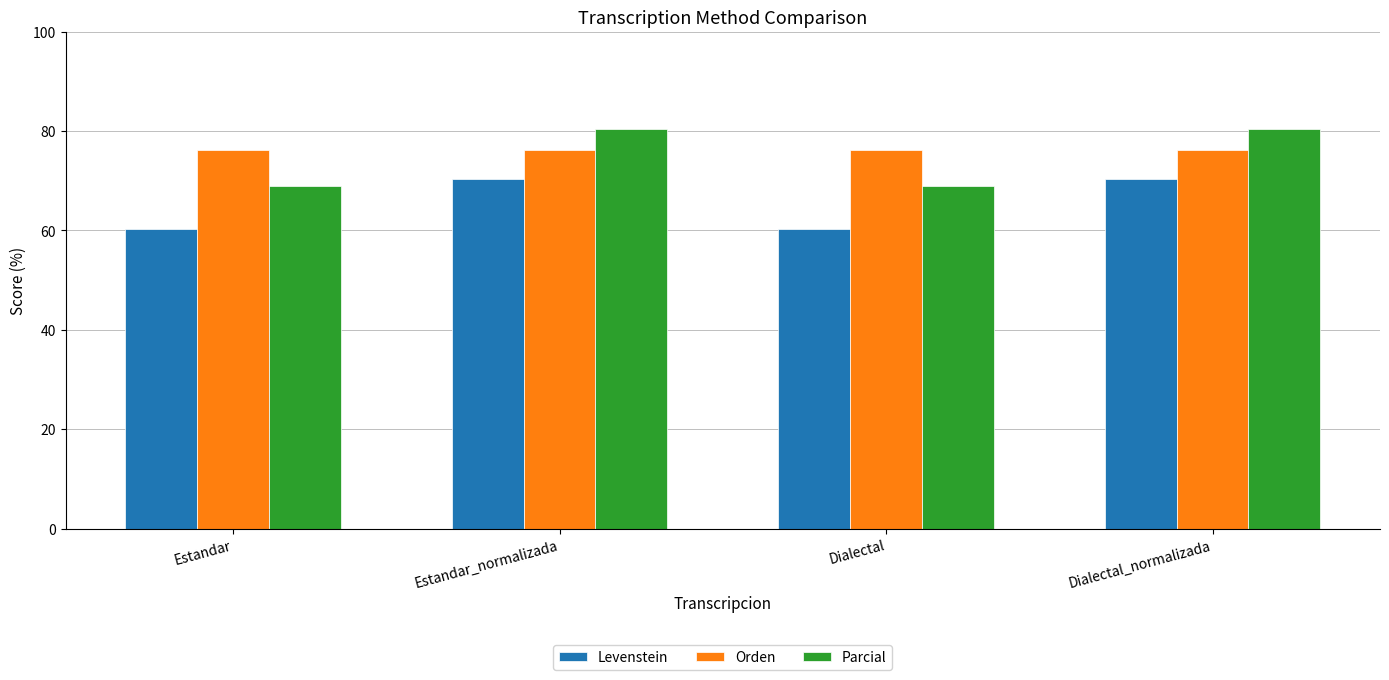

What is the minimum value shown in the chart?

60.2